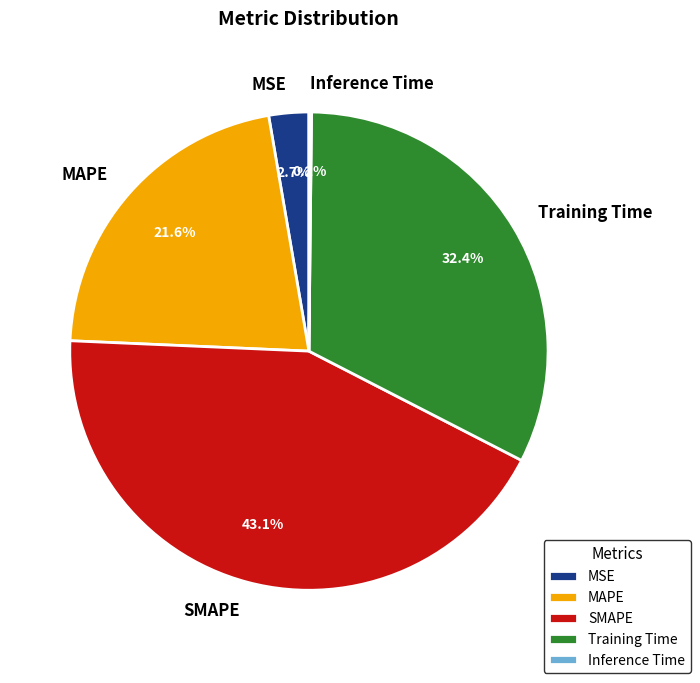

What is the ratio of the value at MAPE to the value at Training Time?

0.7